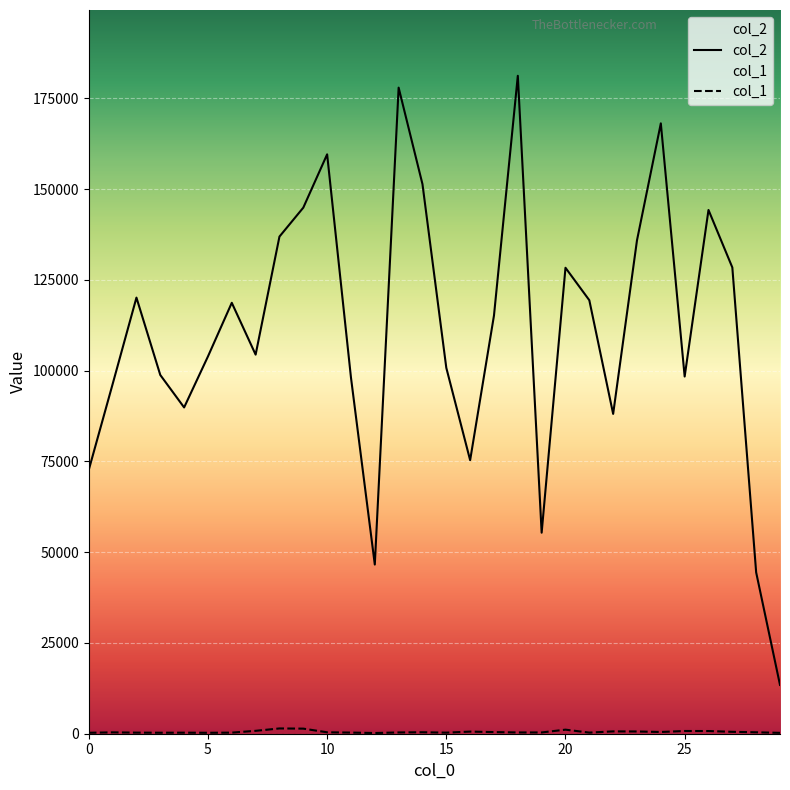

At 15, list the series in order from smallest to largest.

col_1, col_2